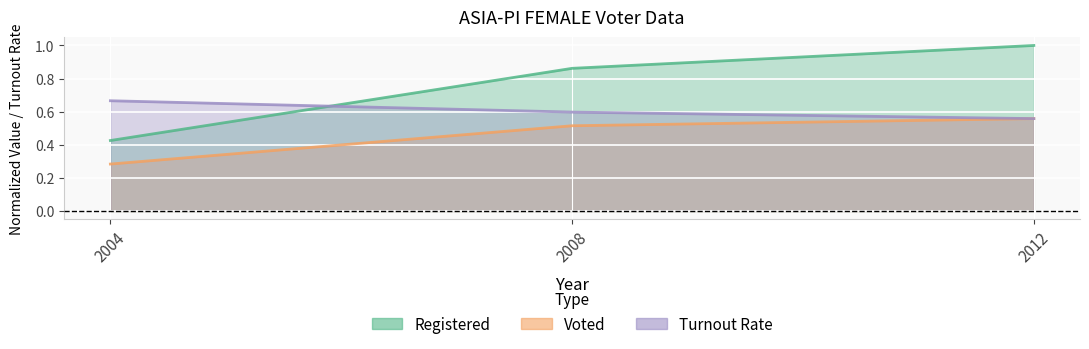

The value of registered at 2008 is 0.9. True or false?

True